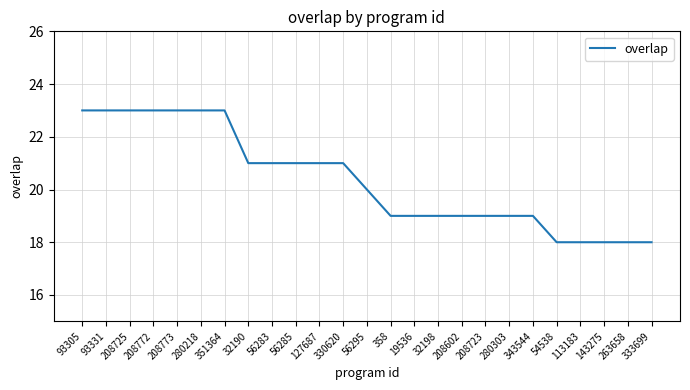

What is the sum of the values at 32198 and 143275?

37